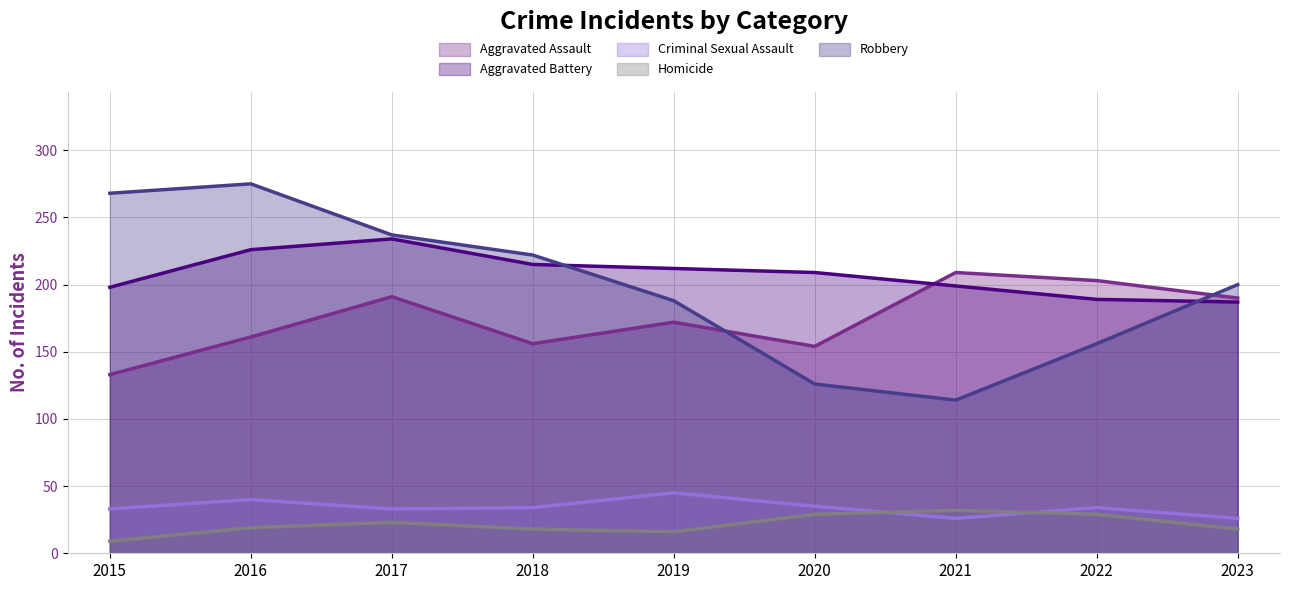

Reading left to right, extract all data points from this chart.

Aggravated Assault: 2015=133	2016=161	2017=191	2018=156	2019=172	2020=154	2021=209	2022=203	2023=190
Aggravated Battery: 2015=198	2016=226	2017=234	2018=215	2019=212	2020=209	2021=199	2022=189	2023=187
Criminal Sexual Assault: 2015=33	2016=40	2017=33	2018=34	2019=45	2020=35	2021=26	2022=34	2023=26
Homicide: 2015=9	2016=19	2017=23	2018=18	2019=16	2020=29	2021=32	2022=29	2023=18
Robbery: 2015=268	2016=275	2017=237	2018=222	2019=188	2020=126	2021=114	2022=156	2023=200